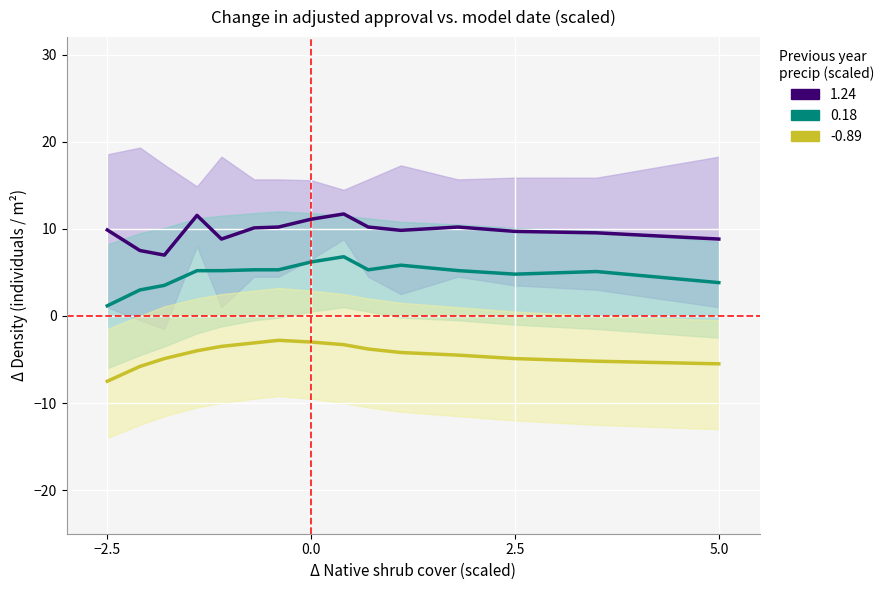

True or false: 0.18 has a value of 3.8 at 10.

False